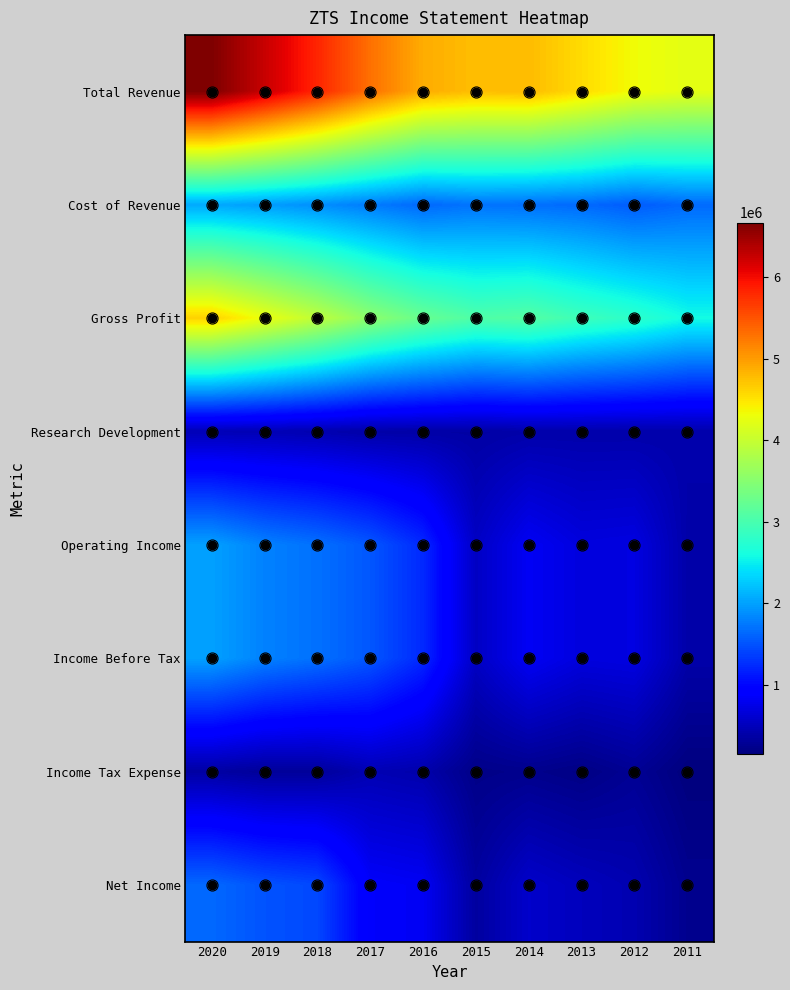

Which series has the largest total across all categories?

Total Revenue